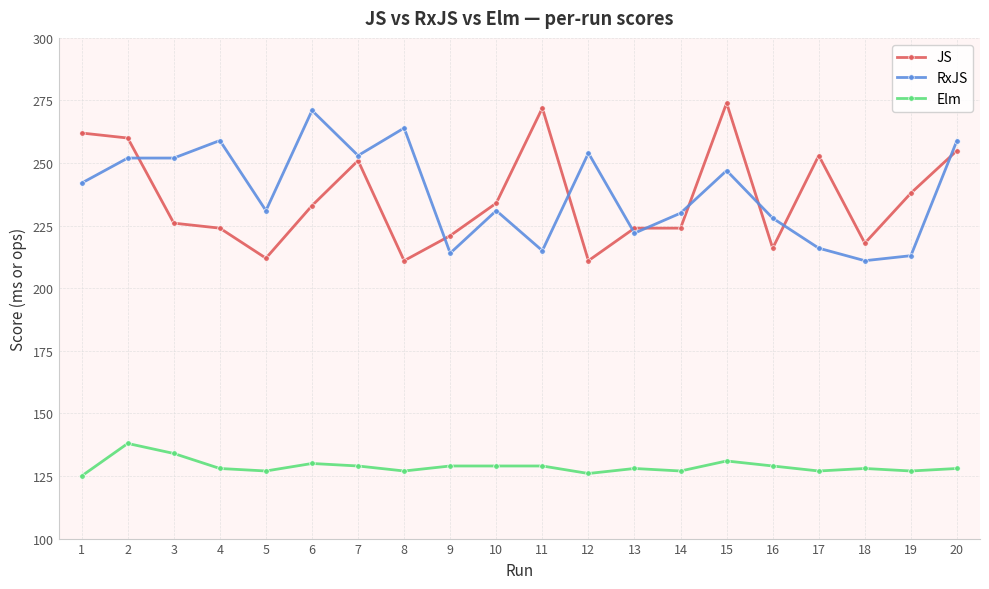

True or false: RxJS has more than 0 interior local peaks.

True